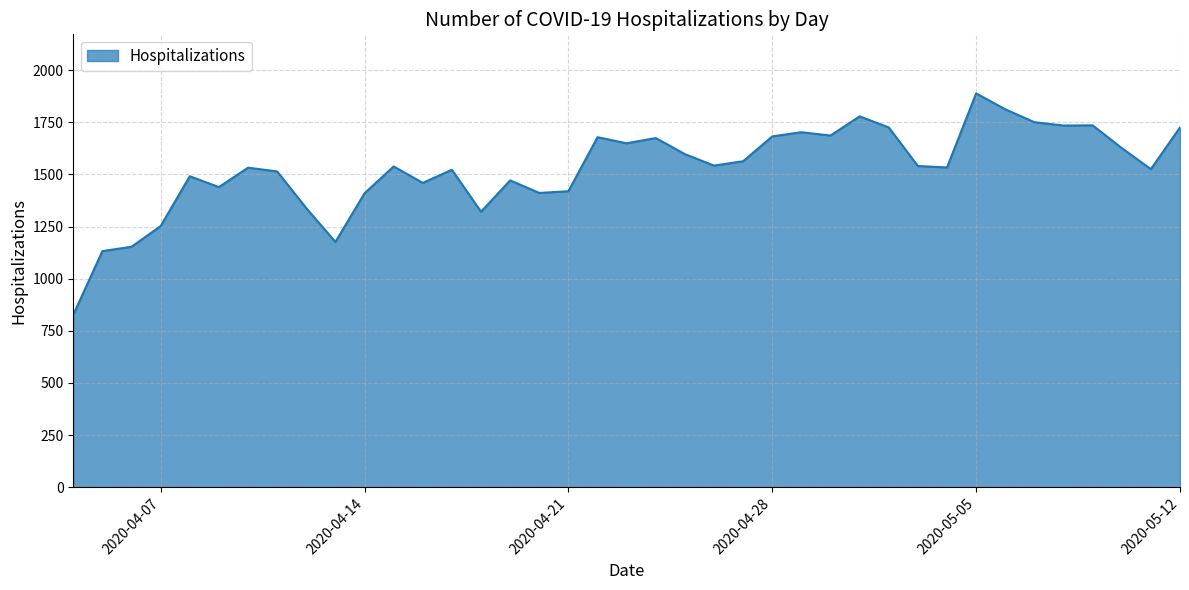

What is the minimum value shown in the chart?

827